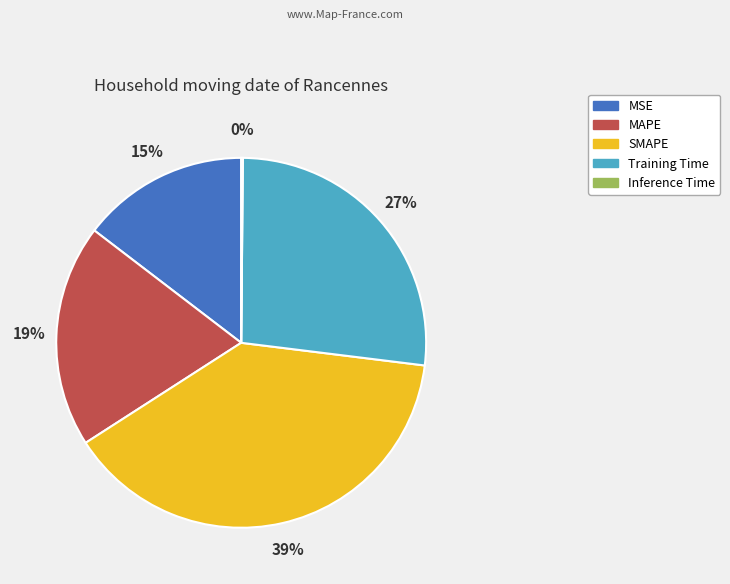

Does any single category account for the majority?

No